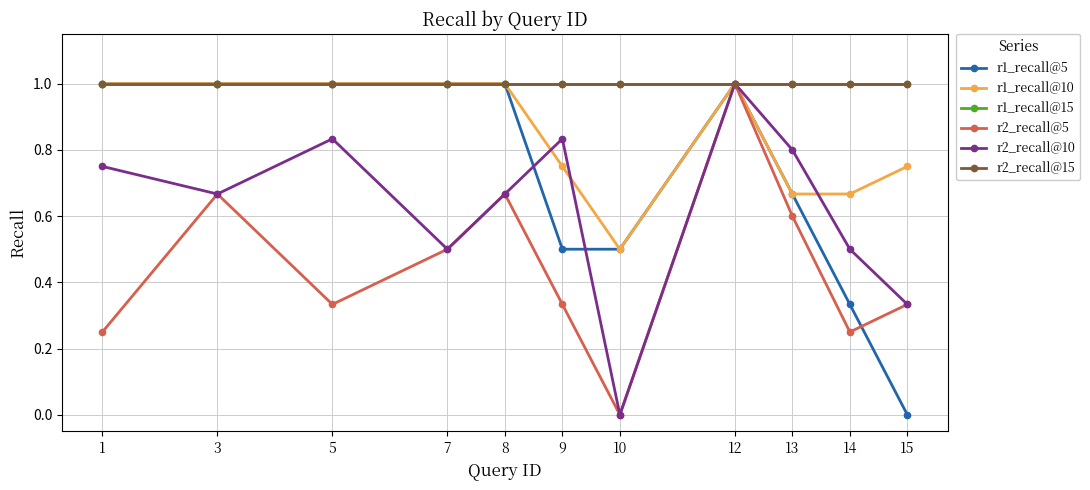

The r1_recall@15 series shows 1.0 at 8. True or false?

True